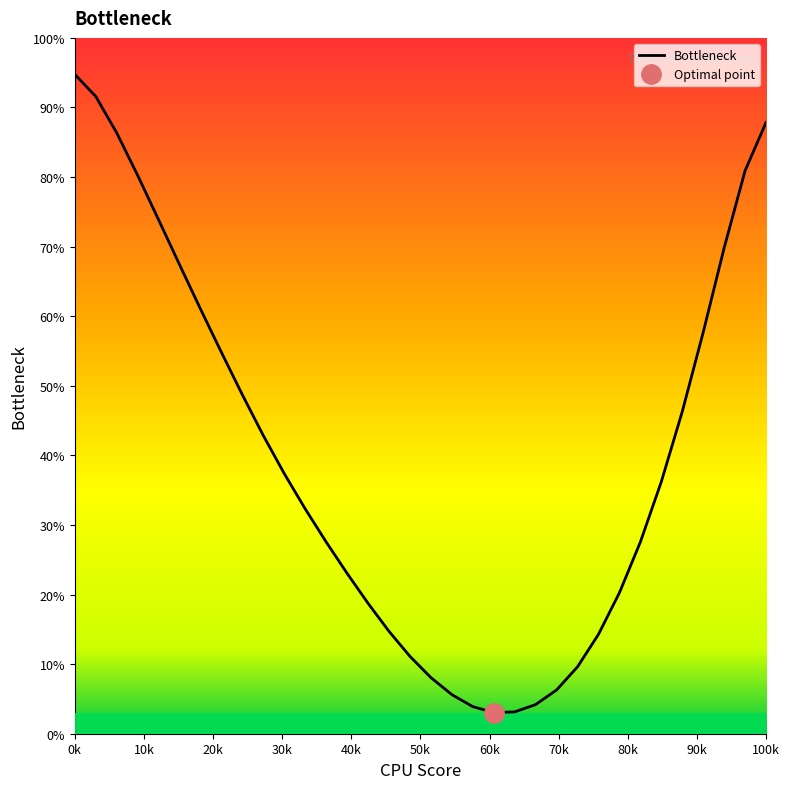

How many interior local valleys (lower than both neighbors) does the data have?

1